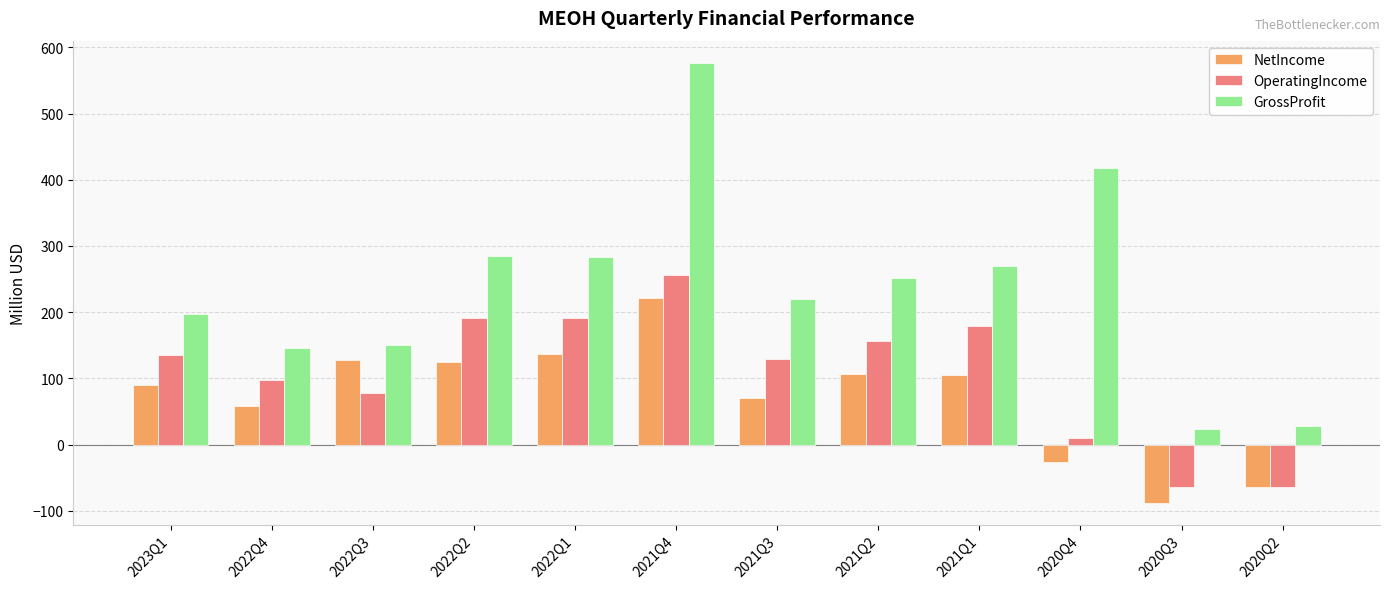

What is the difference between the second highest and minimum values in the NetIncome series?

224.5